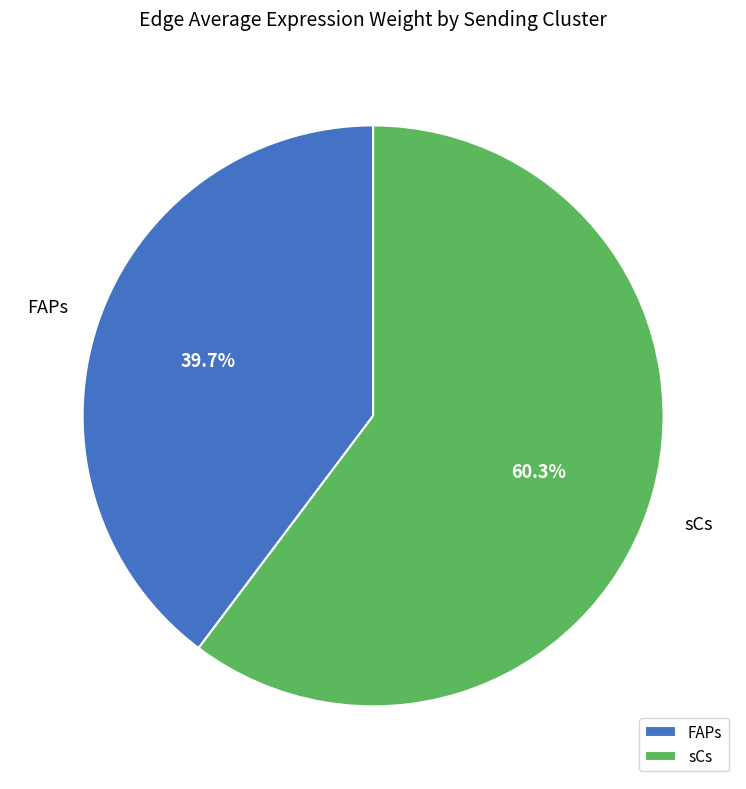

To the nearest percent, what is the difference between the FAPs and sCs slice percentages?

21%